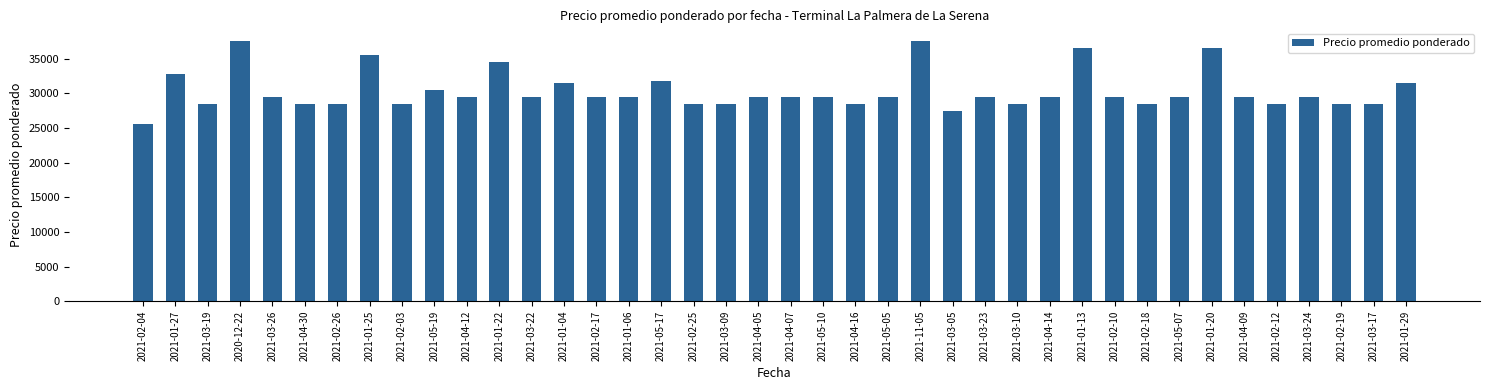

How many values are below 29500?

14